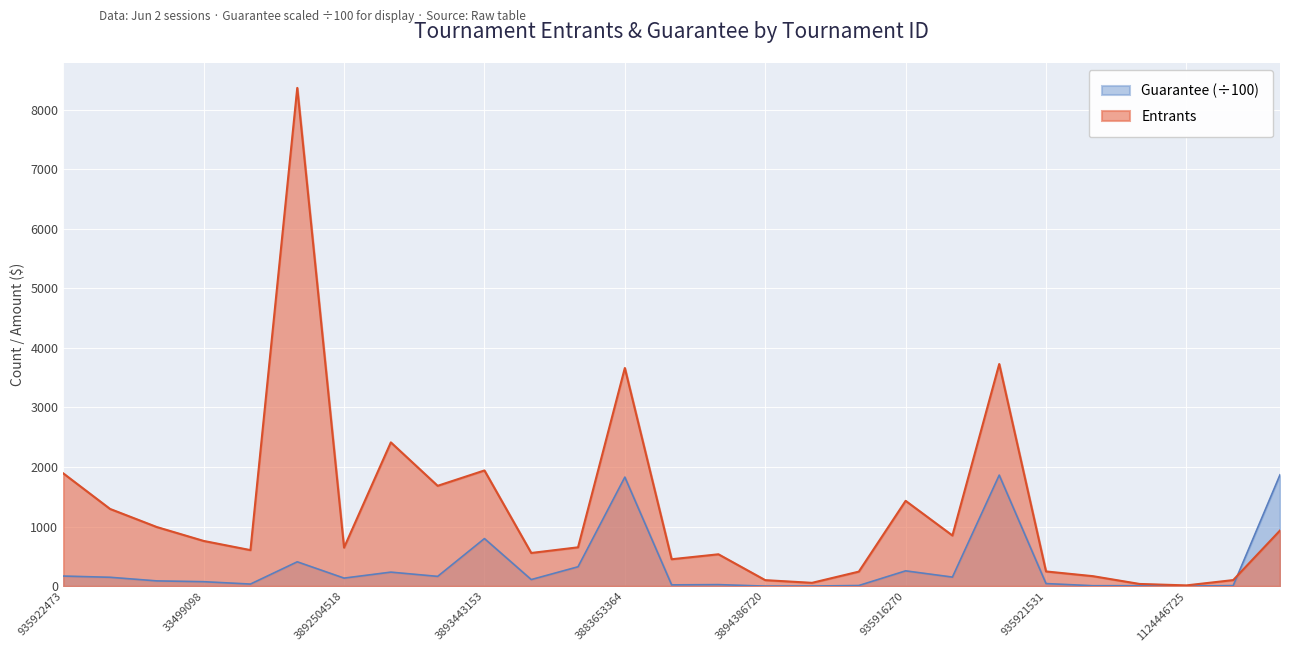

What is the sum of the Entrants values at 3894386720 and 33499098?

862.0